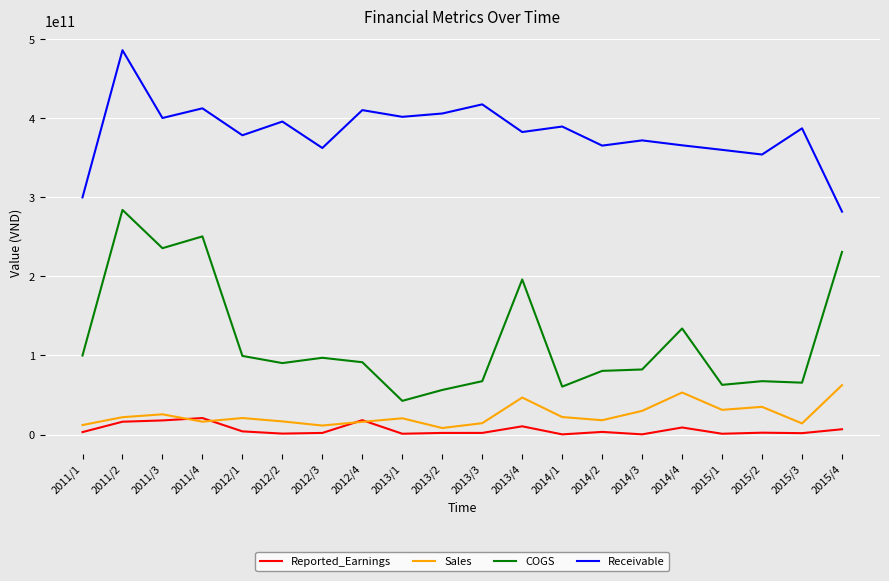

True or false: Reported_Earnings has more than 2 points higher than both neighbors.

True